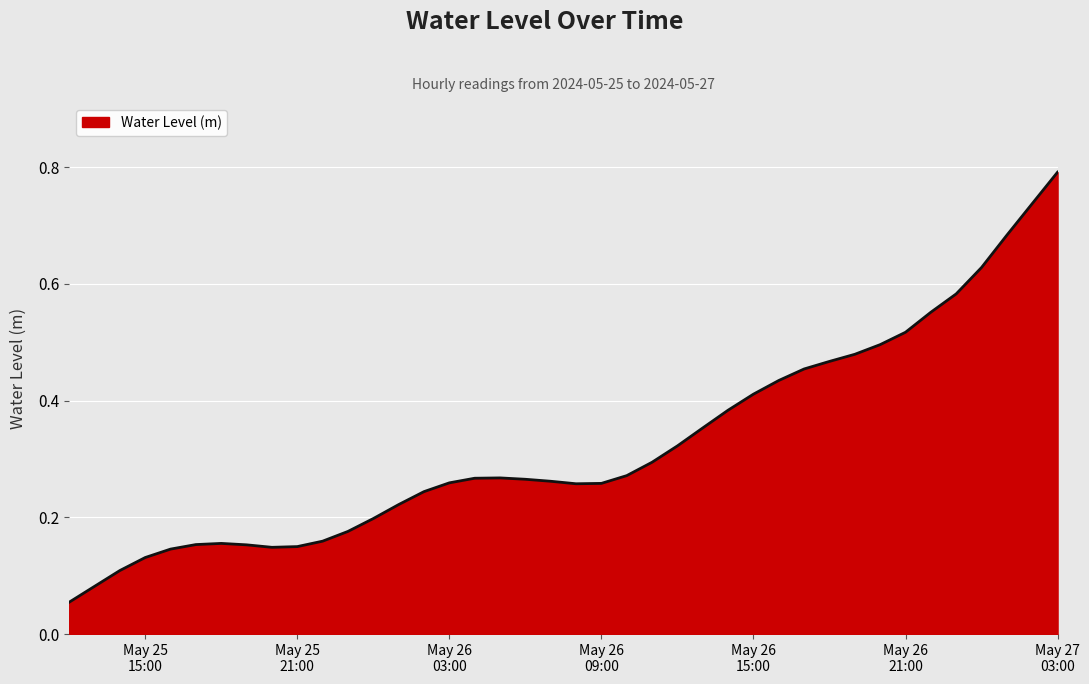

Does the chart display data point markers on the line(s)?

No